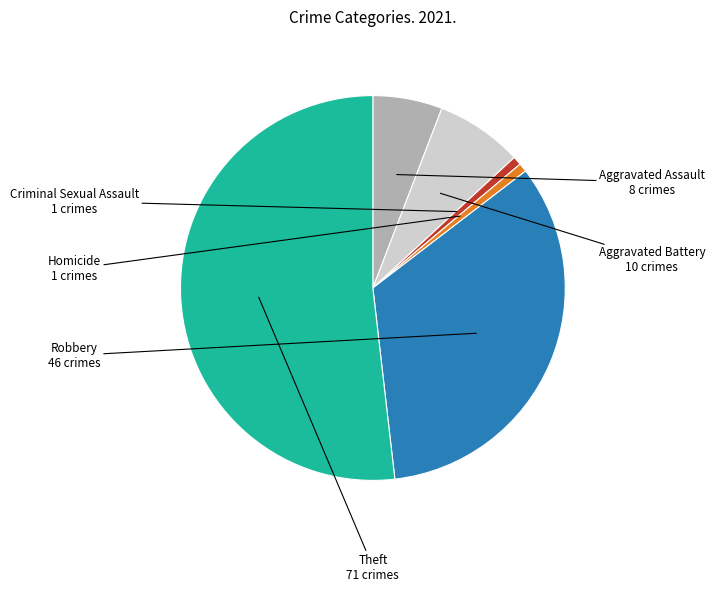

Which has a higher value, Robbery or Aggravated Assault?

Robbery